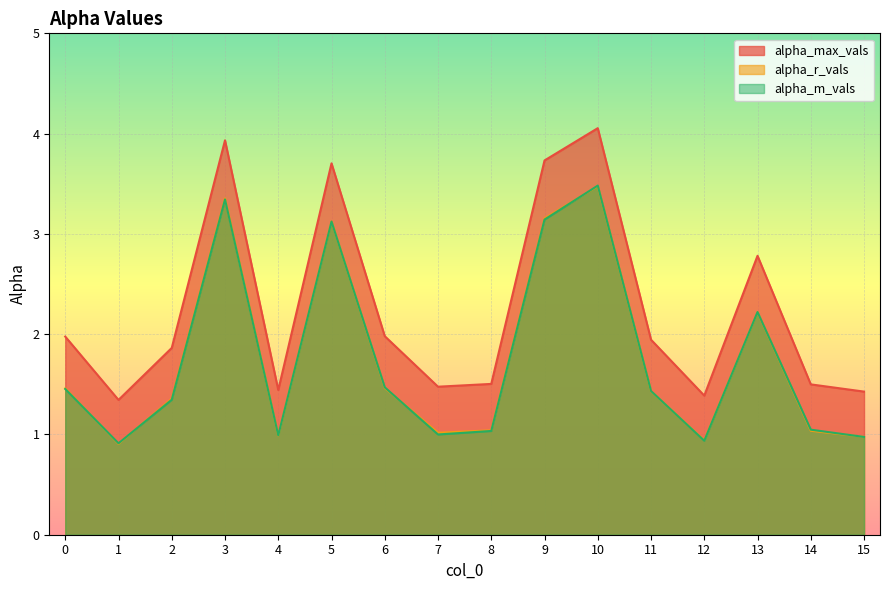

At which label does alpha_r_vals reach its minimum?

1